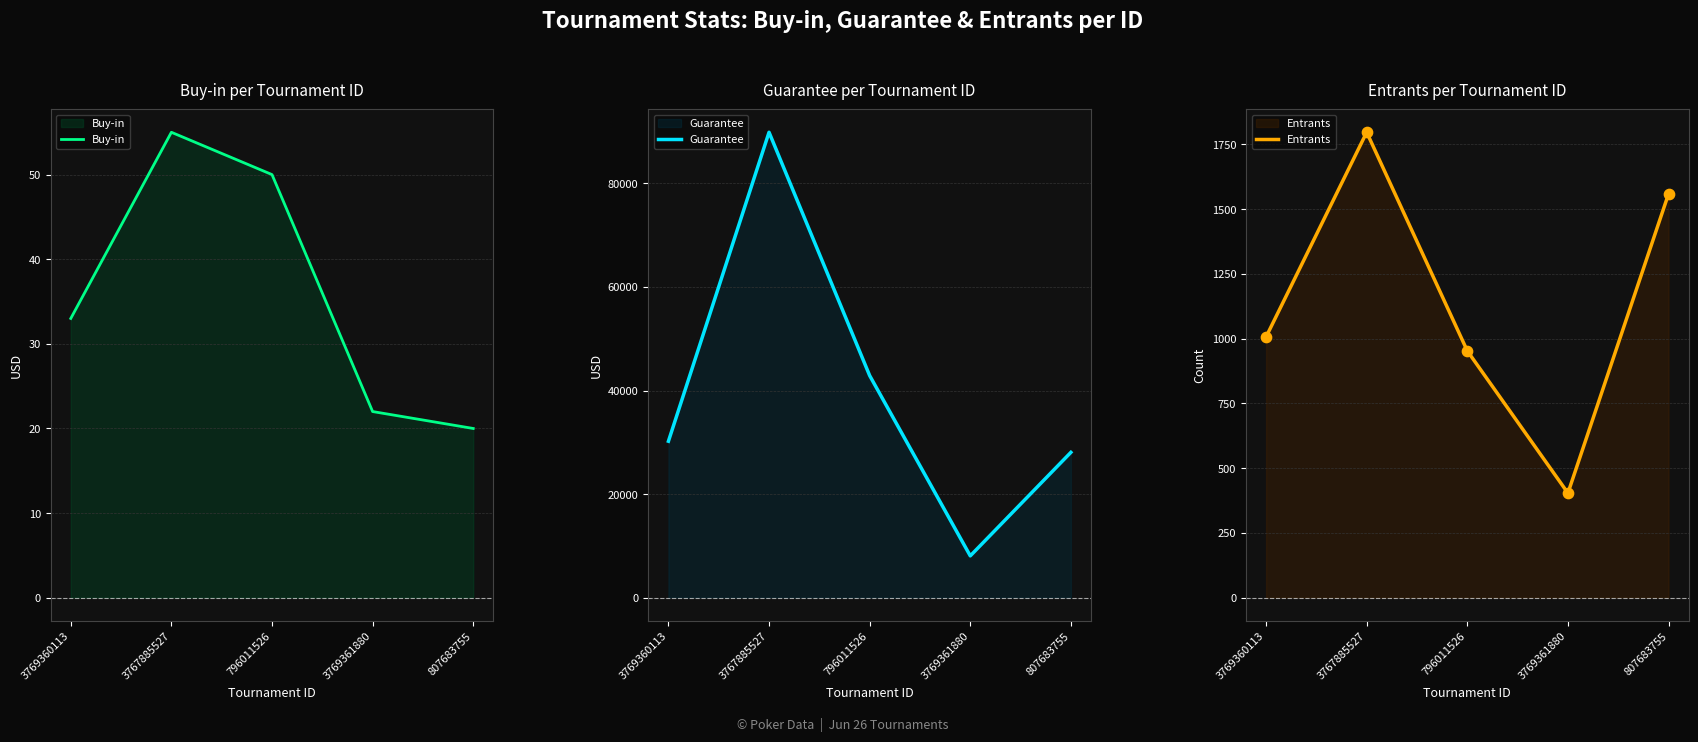

At how many categories does at least one series exceed 67763?

1